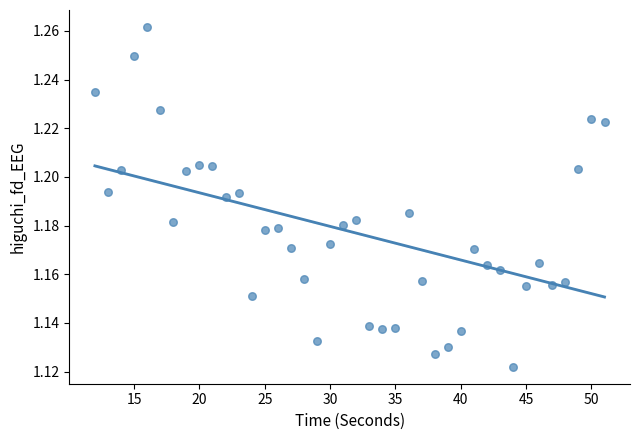

What is the range of X values (max minus min)?

39.0